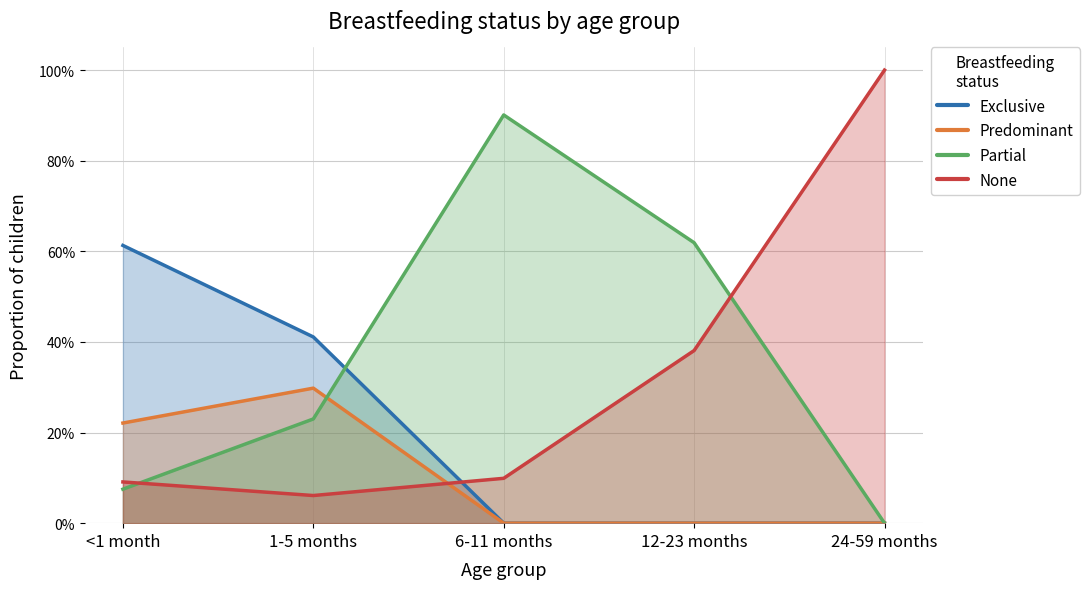

At which category is the sum across all series the highest?

<1 month